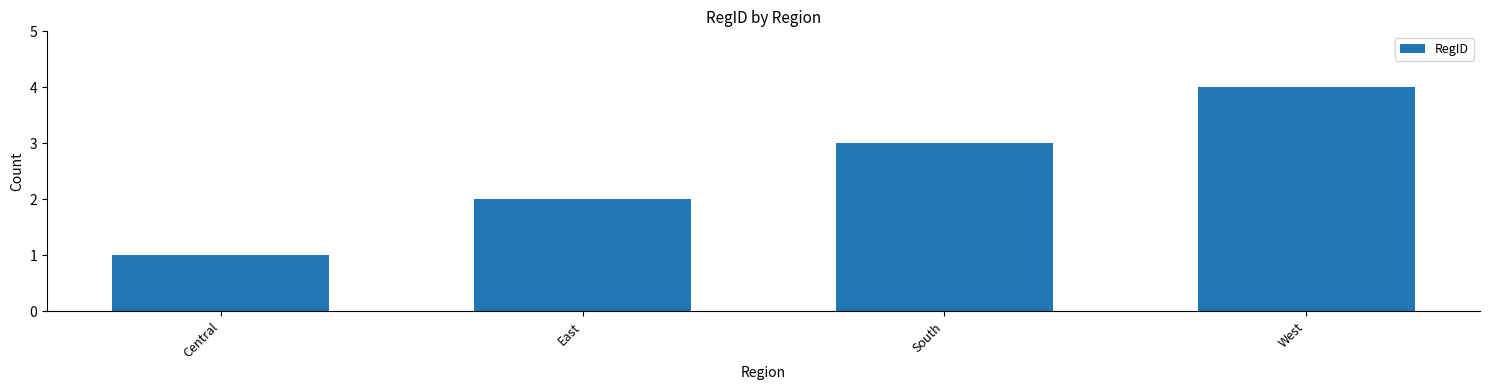

Reading left to right, extract all data points from this chart.

Central=1	East=2	South=3	West=4